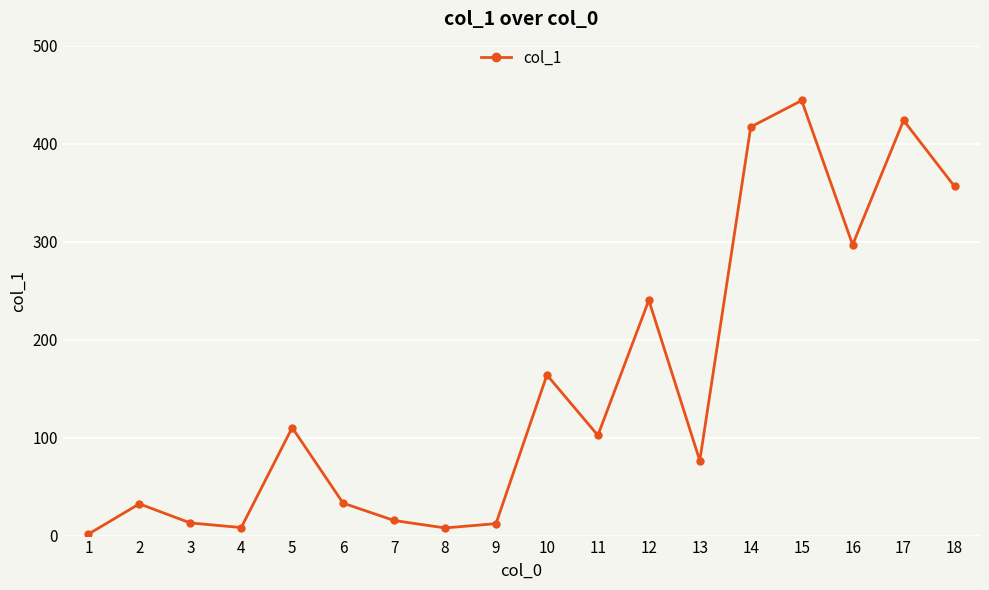

What is the value of the 8th point from the left?

7.8